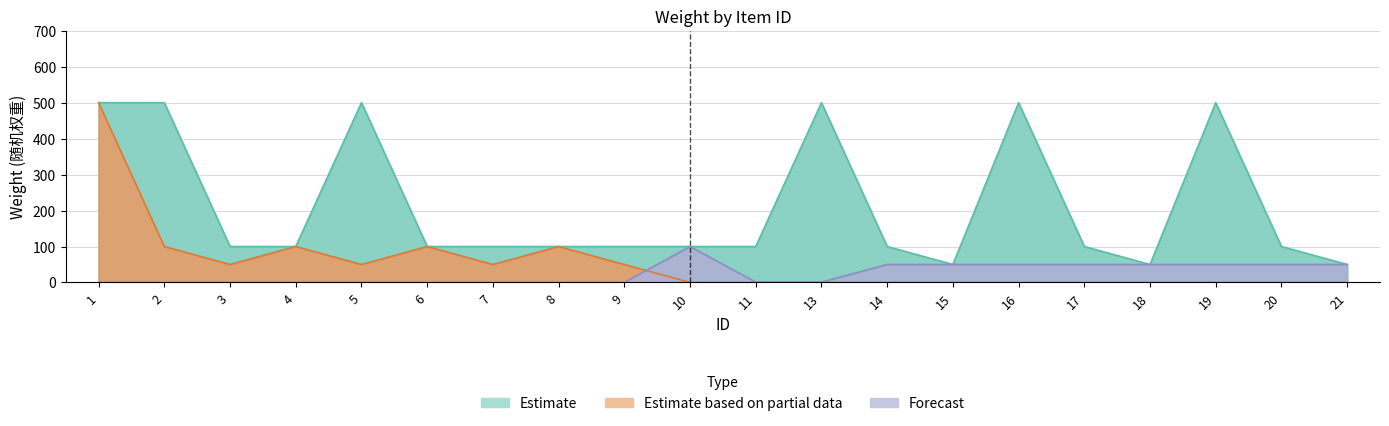

What is the value of the Forecast point at the 17th from the left?

50